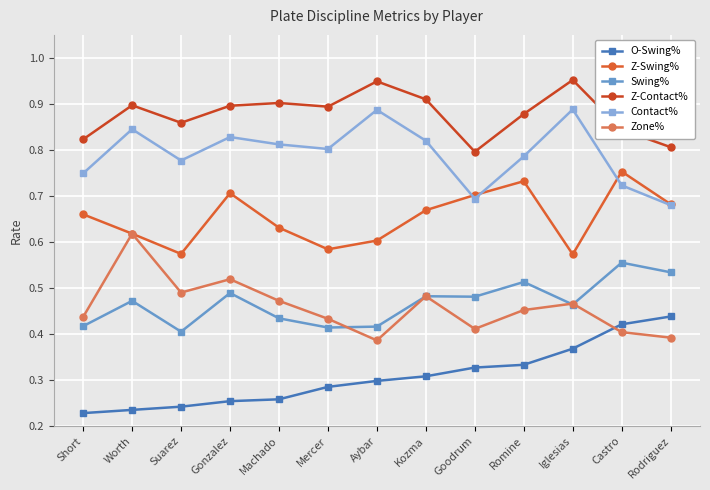

List the series in order of their peak value, highest first.

Z-Contact%, Contact%, Z-Swing%, Zone%, Swing%, O-Swing%